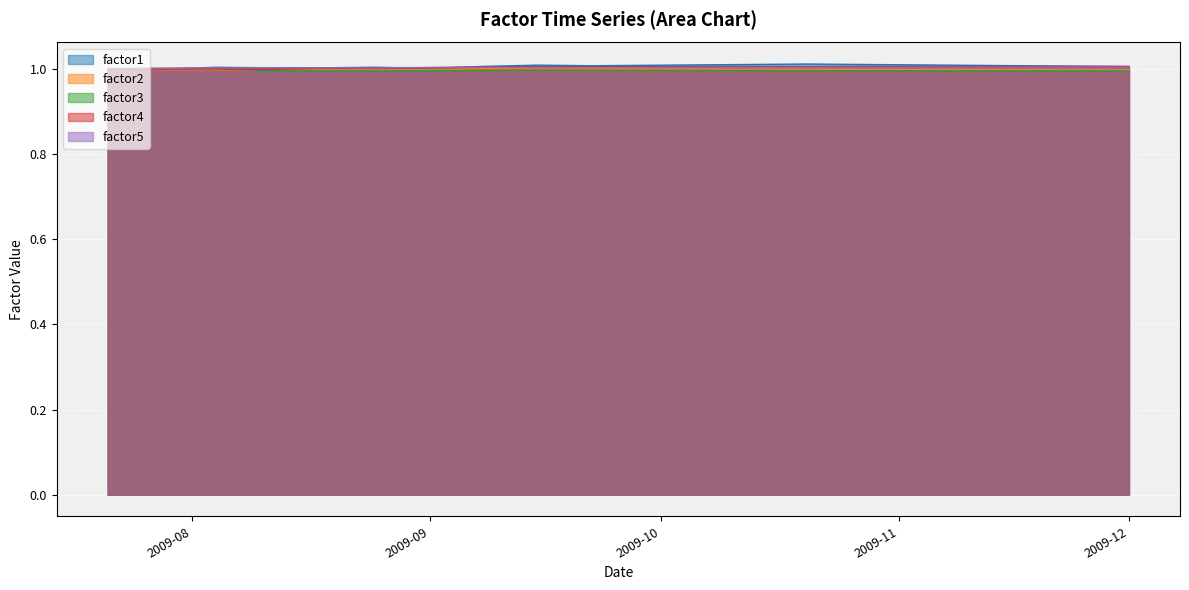

What is the average value of the factor1 series?

1.0